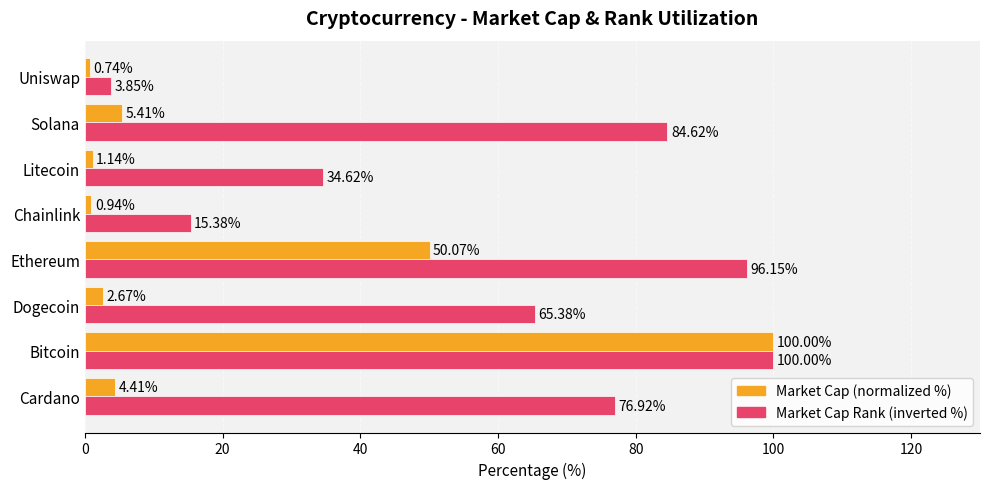

Rank the categories by Market Cap Rank (inverted %) value from lowest to highest.

Uniswap, Chainlink, Litecoin, Dogecoin, Cardano, Solana, Ethereum, Bitcoin